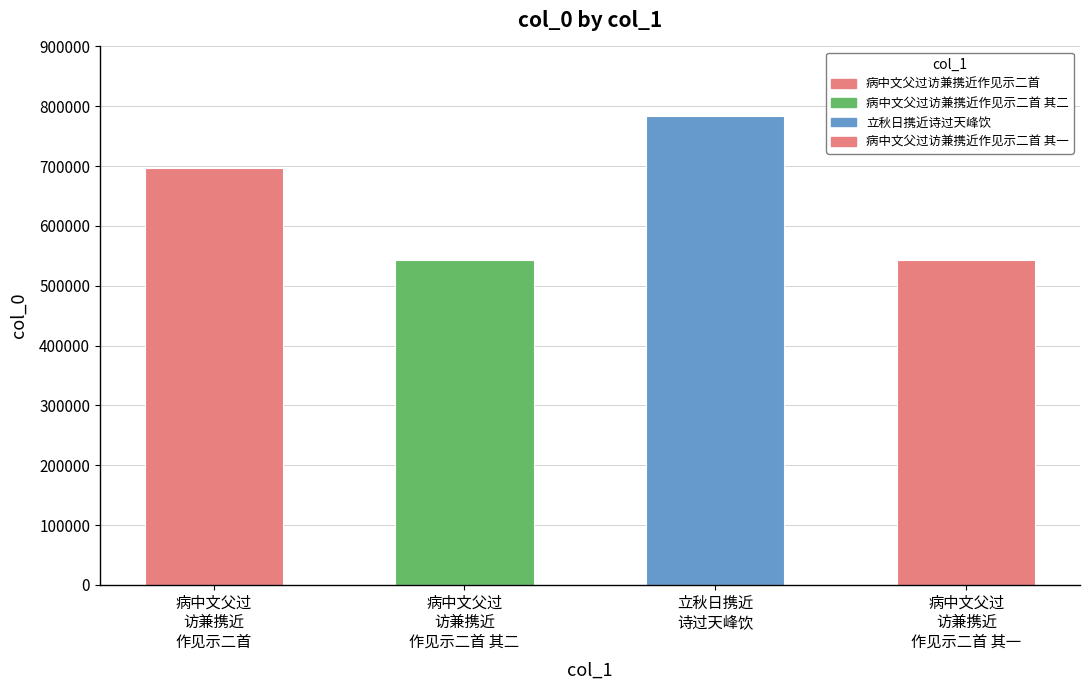

Is it true that the value at 病中文父过
访兼携近
作见示二首 其二 is 543715?

True